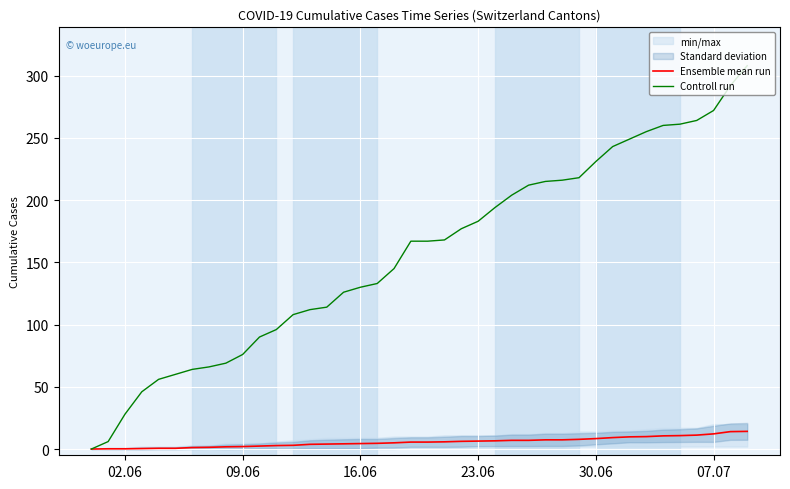

How many values in the Ensemble mean run series are below 5?

18